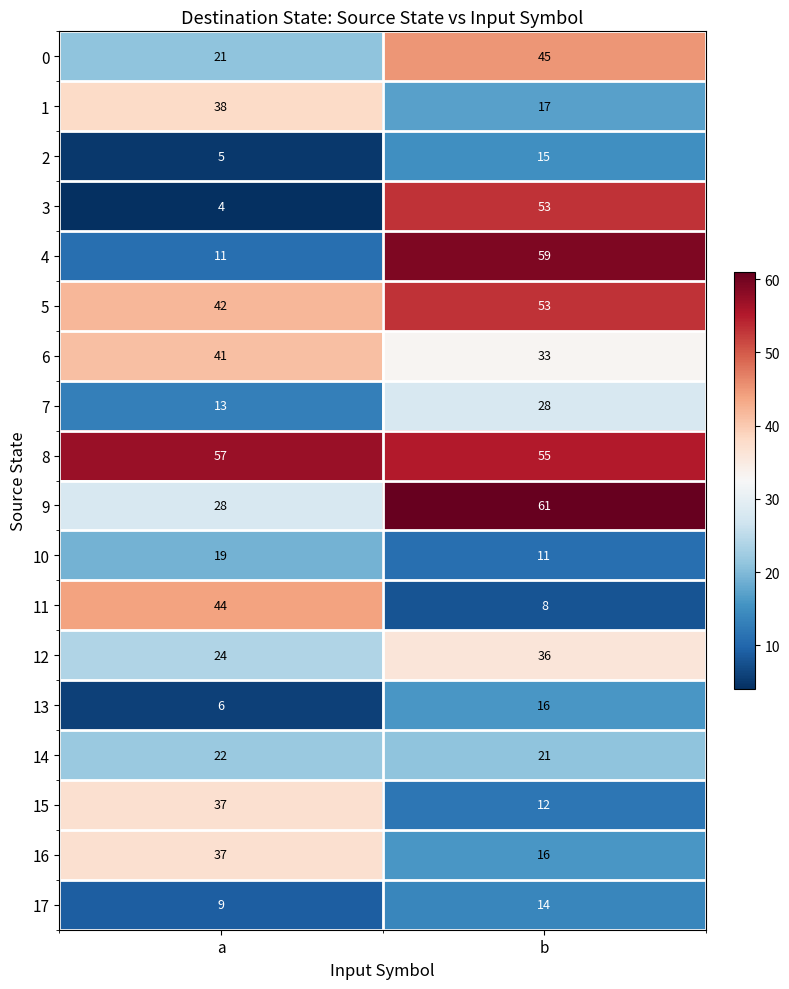

Which series has the largest total across all categories?

8